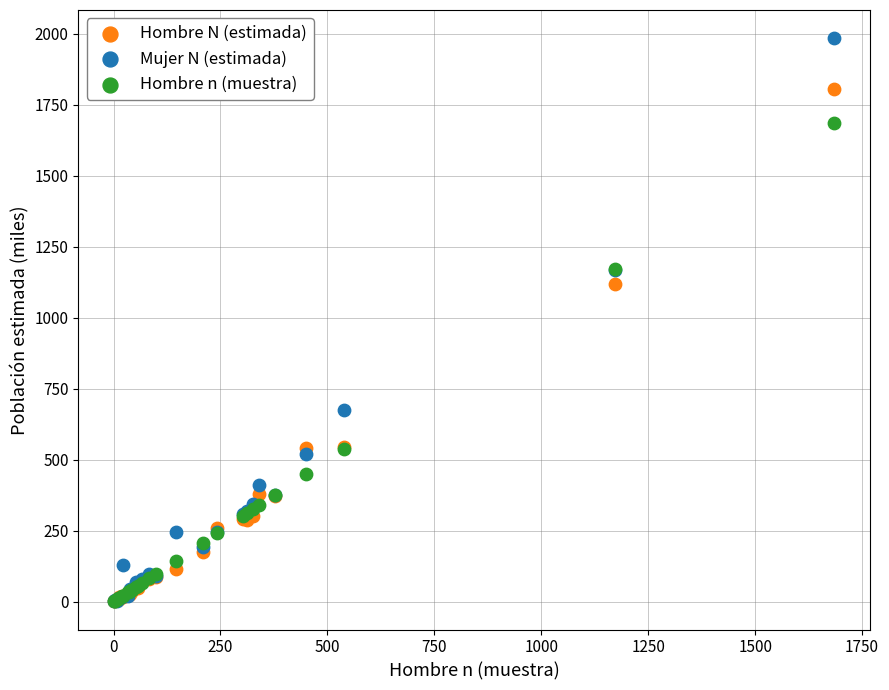

Across all series, what Y value is closest to 992?

1118.0